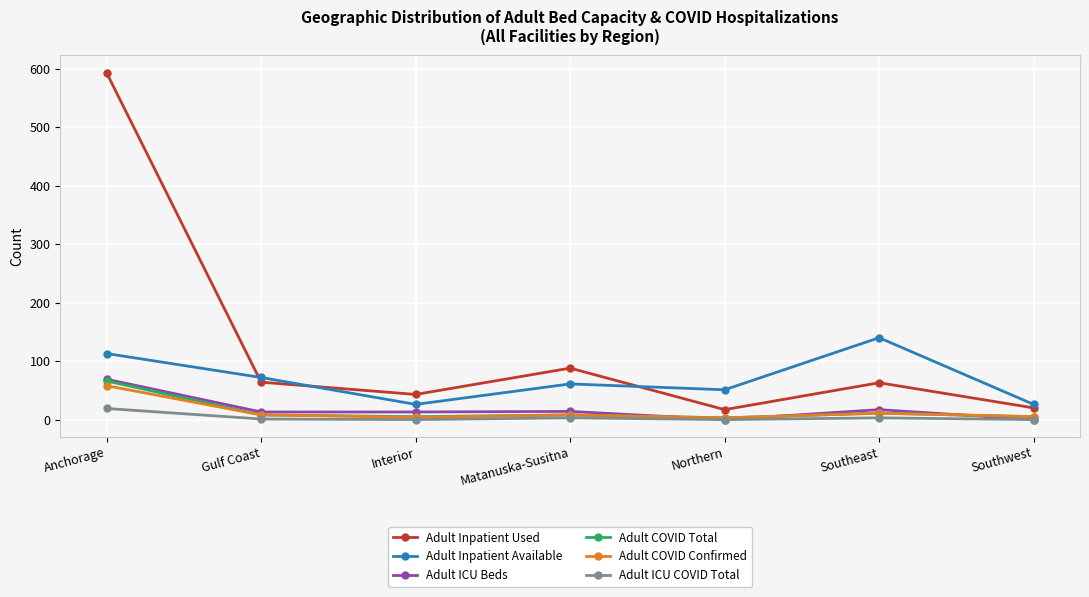

What is the value of the Adult ICU COVID Total point at the 6th from the left?

3